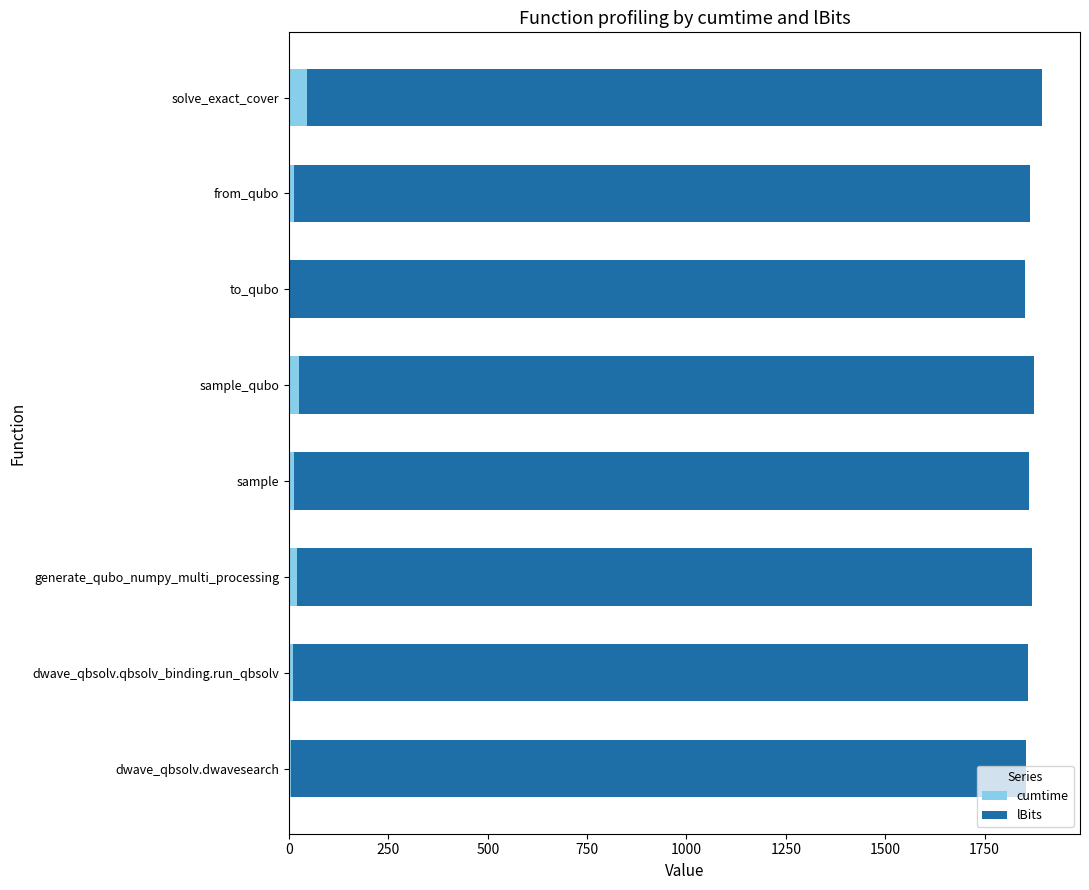

The value of cumtime at solve_exact_cover is 45.3. True or false?

True